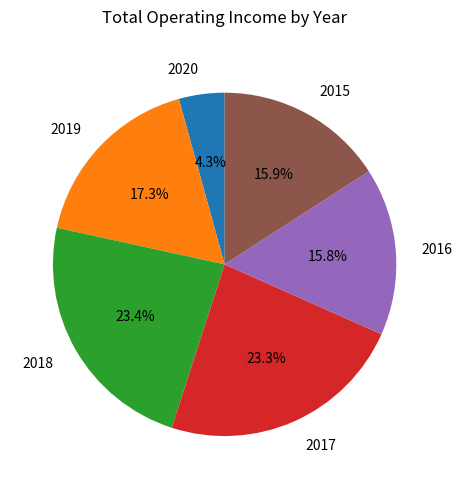

To the nearest percent, what is the average slice percentage?

17%